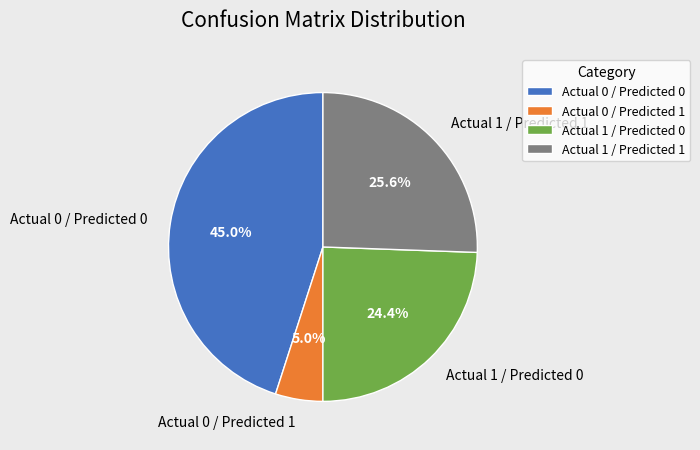

True or false: Actual 0 / Predicted 1 accounts for 5% of the total.

True